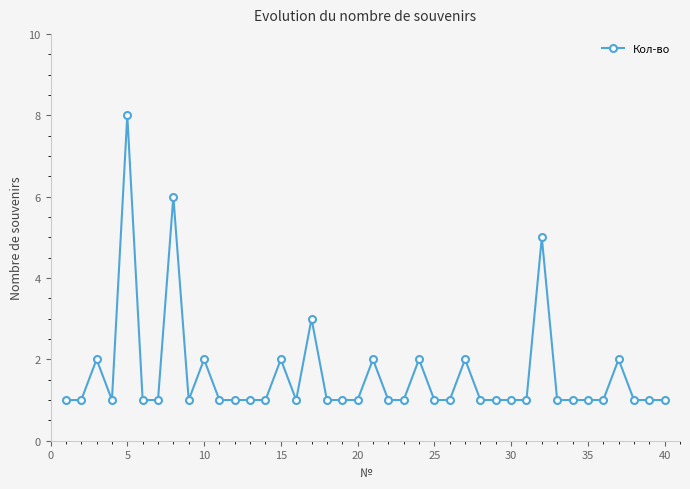

What is the minimum value shown in the chart?

1